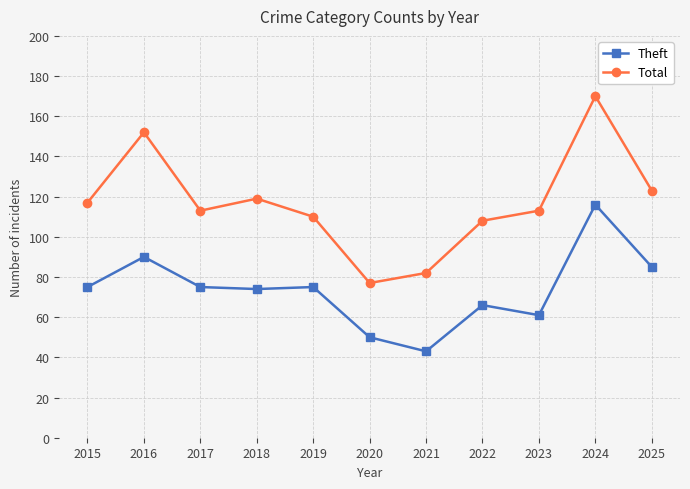

How many lines are shown in the chart?

2